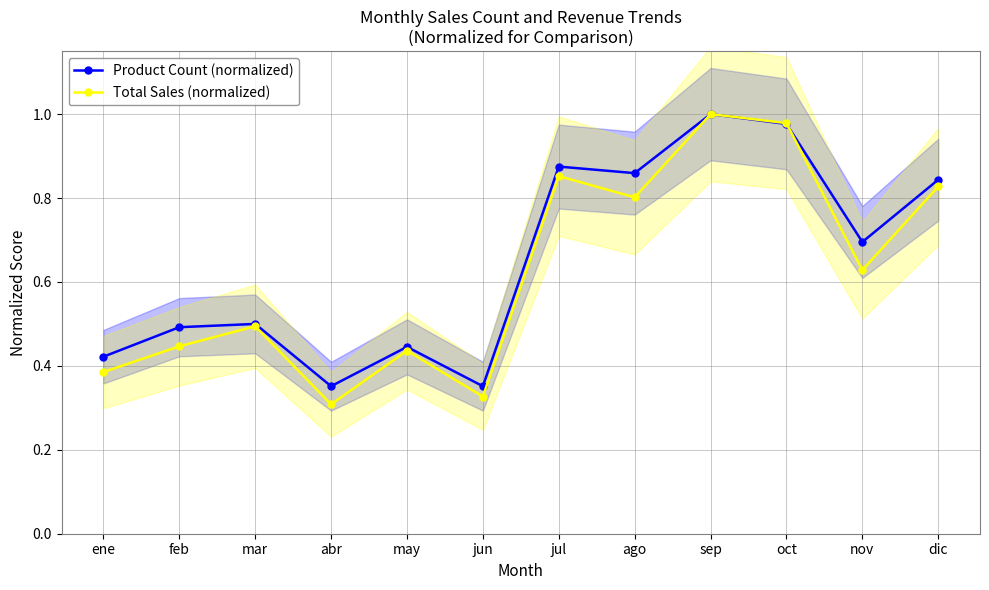

True or false: Product Count (normalized) has more than 2 interior local peaks.

True